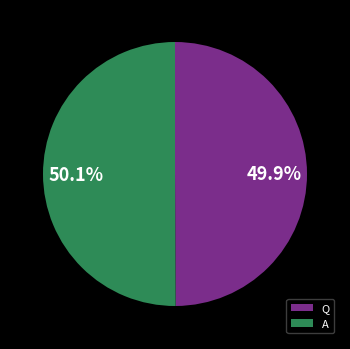

Does any single category account for the majority?

Yes